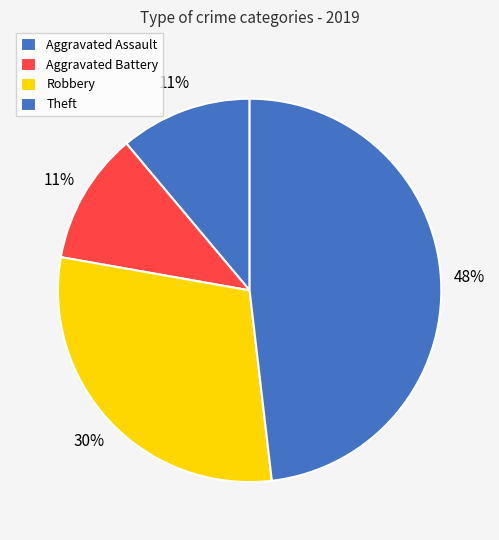

The Aggravated Assault slice represents 11% of the pie. True or false?

True